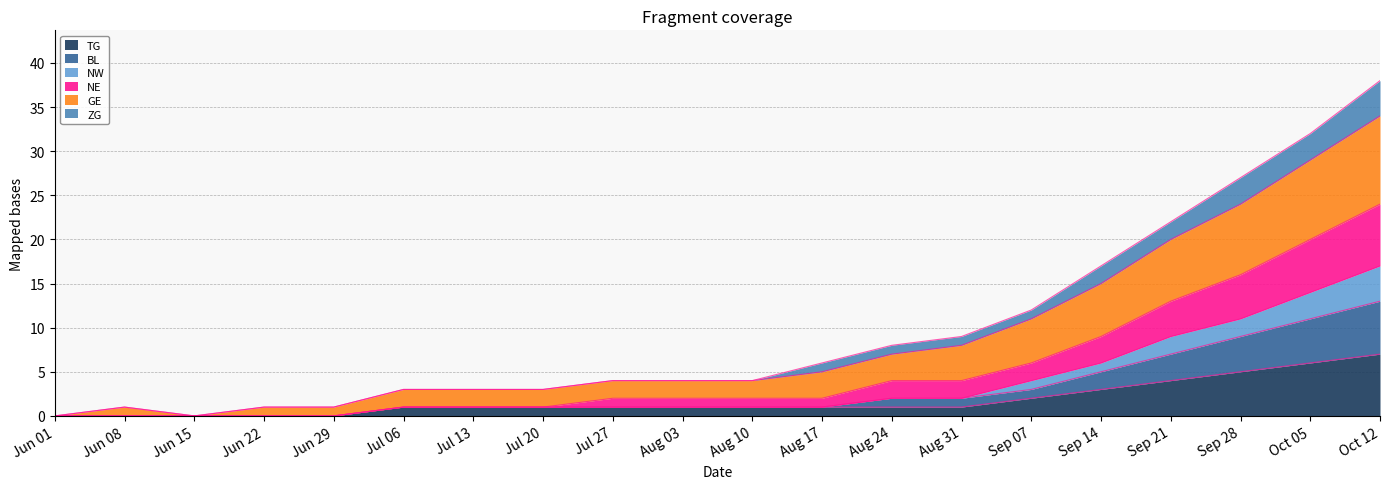

True or false: TG and NE intersect in this chart.

False